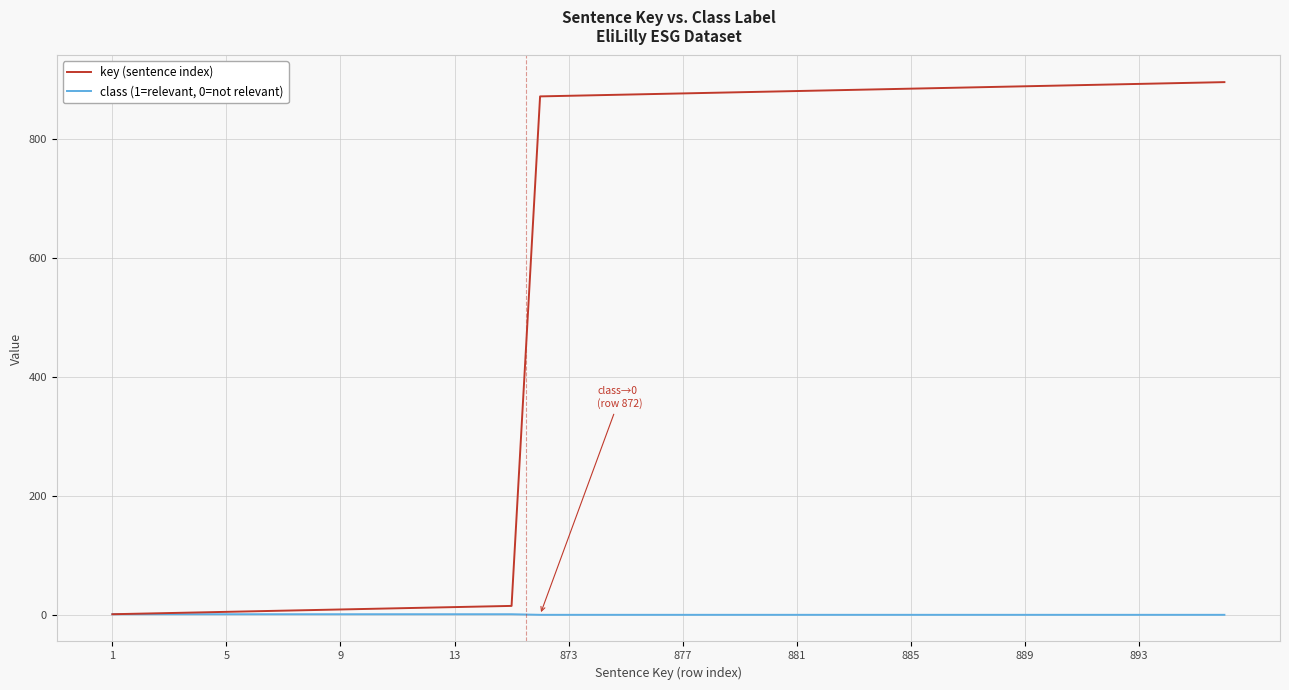

Which series has the largest range (max minus min)?

key (sentence index)